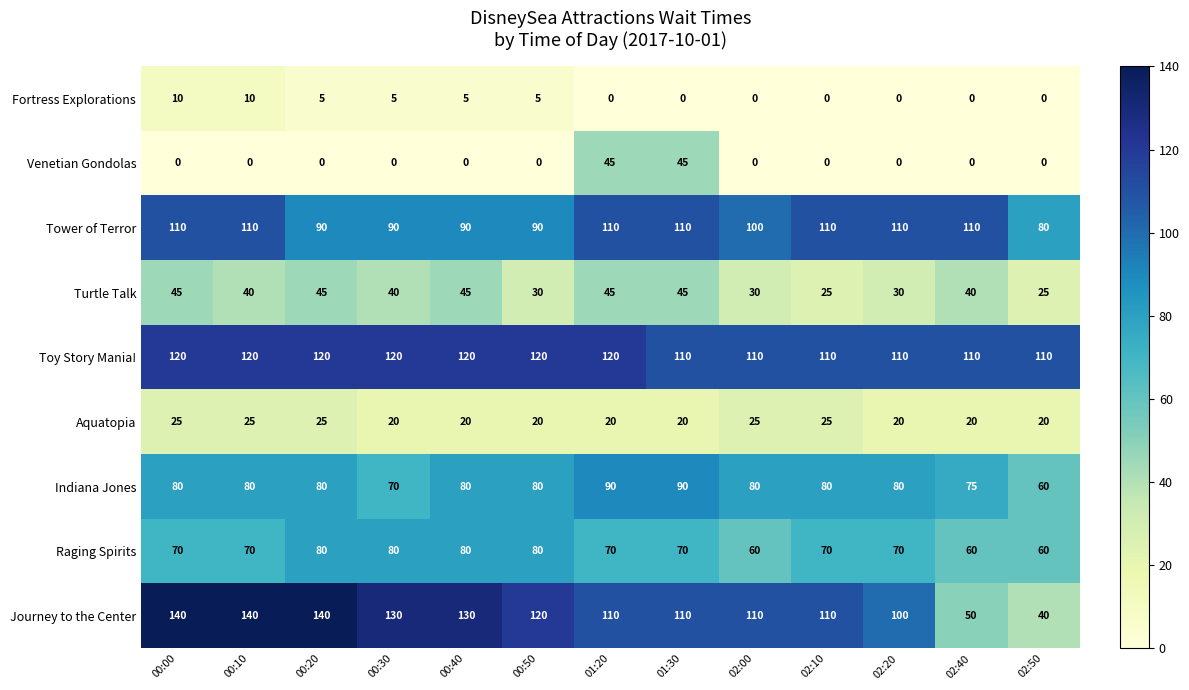

At which label is Indiana Jones closest to 75?

02:40